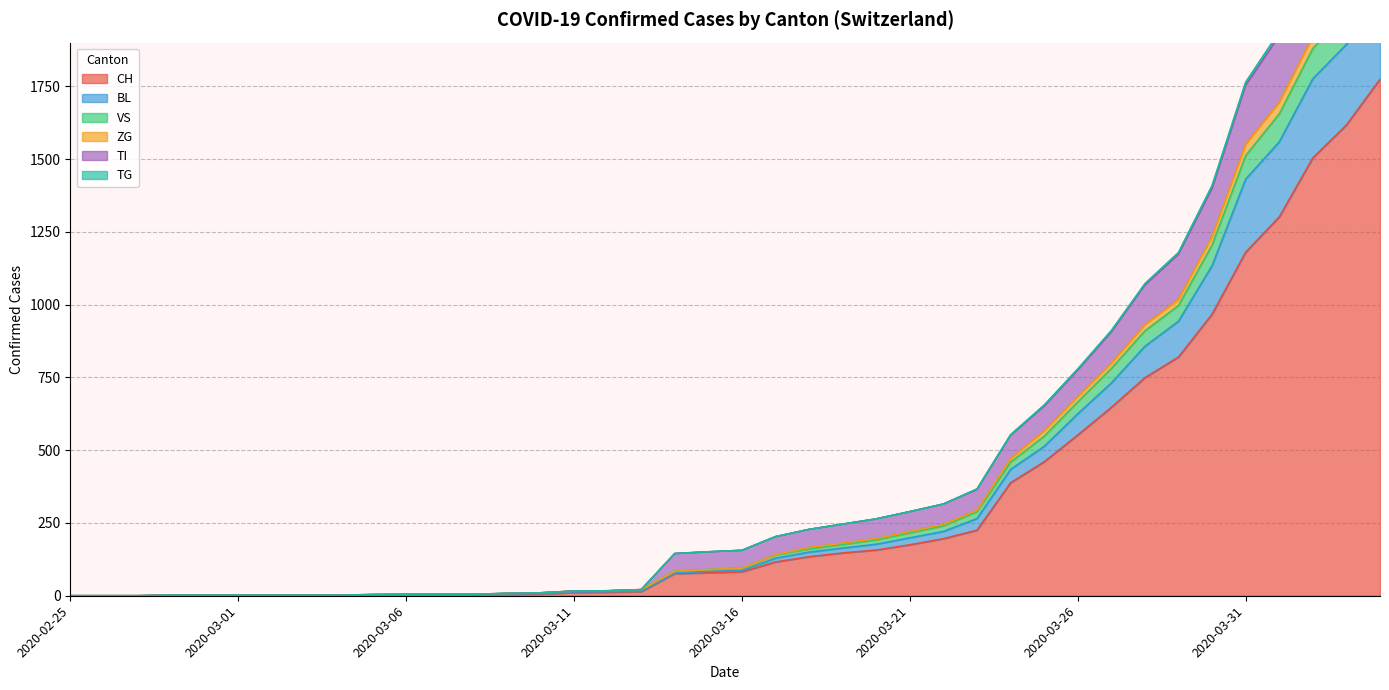

What is the maximum value for CH?

1774